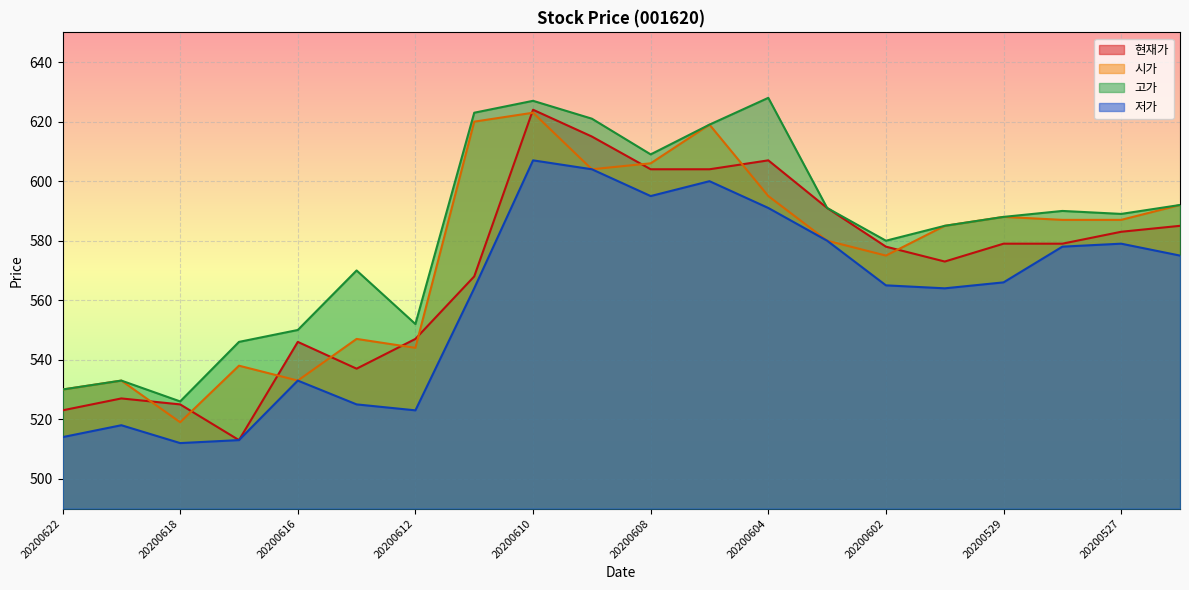

Which label corresponds to the smallest value in the chart?

20200618